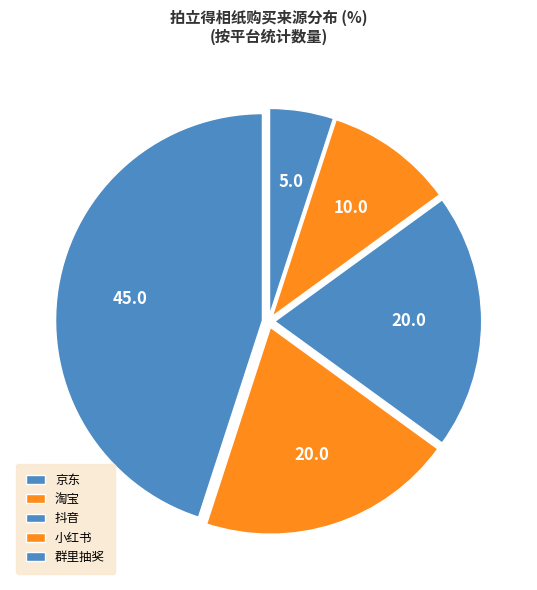

Which has a higher value, 小红书 or 群里抽奖?

小红书